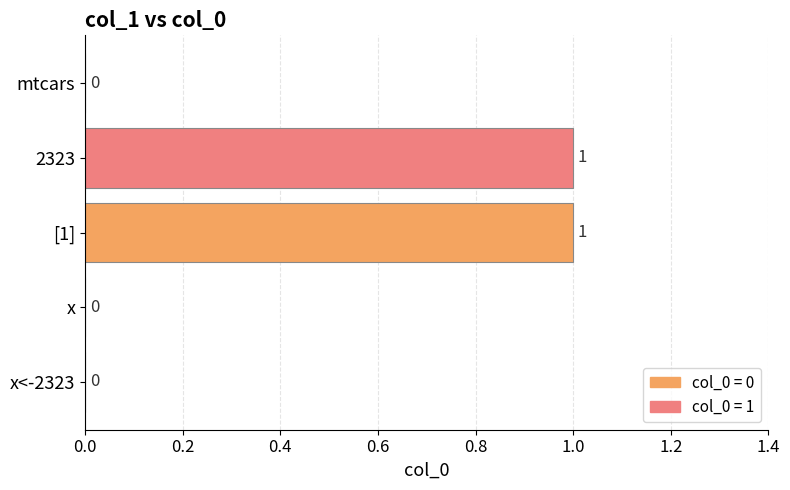

Which has a higher value, 2323 or x<-2323?

2323